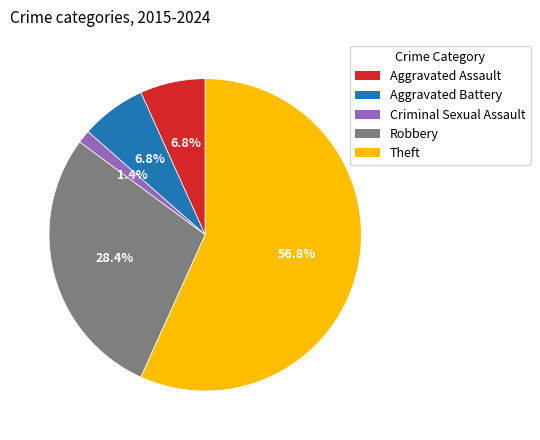

What percentage is the Aggravated Battery slice, to the nearest percent?

7%